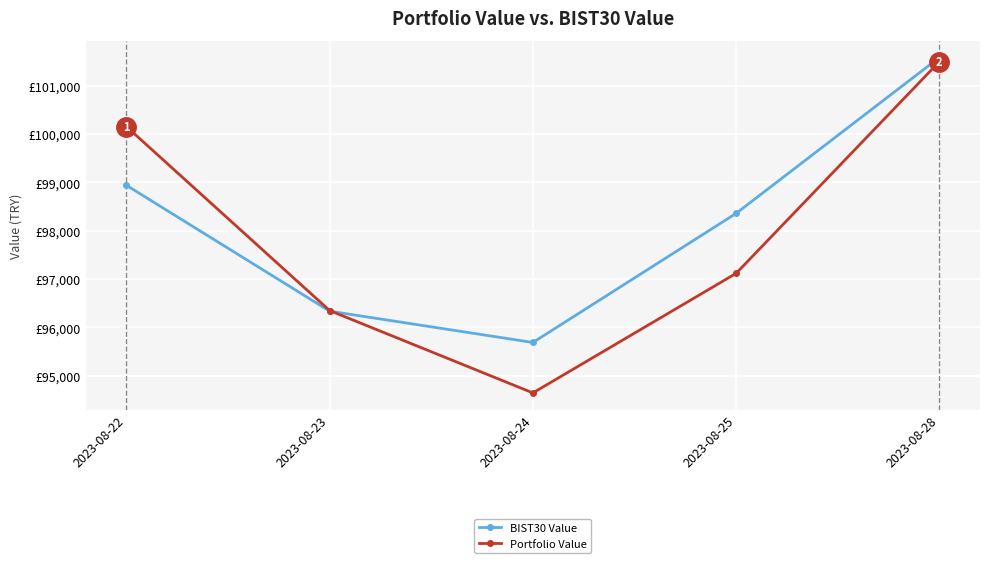

What is the value of the Portfolio Value point at the 3rd from the left?

94640.6